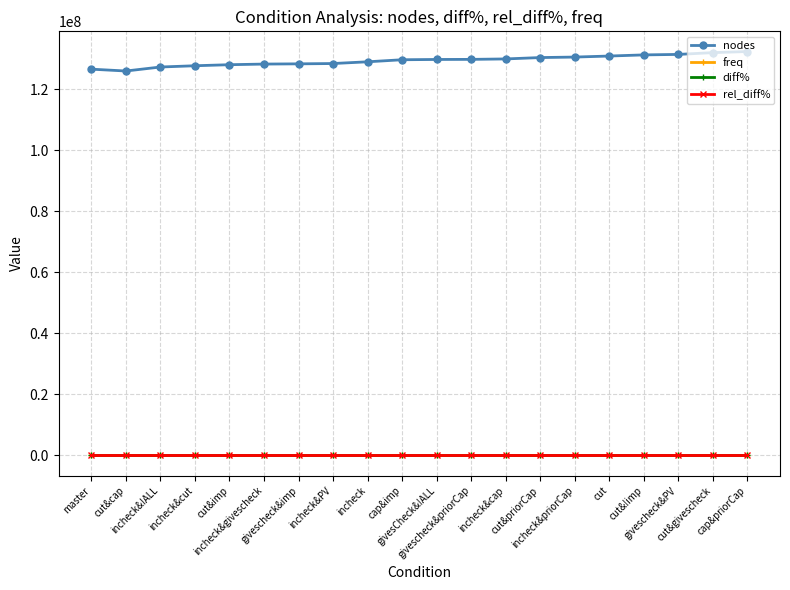

What is the minimum value for nodes?

125915011.0